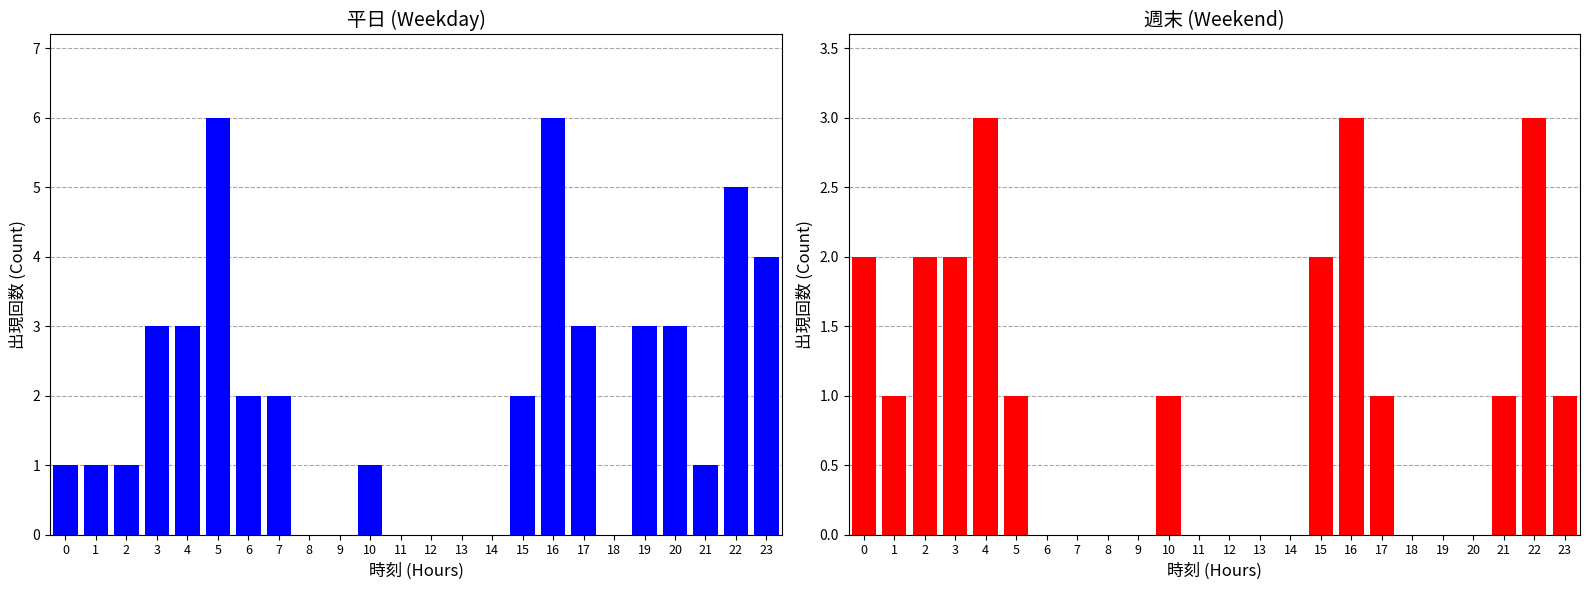

Which label corresponds to the smallest value in the chart?

8